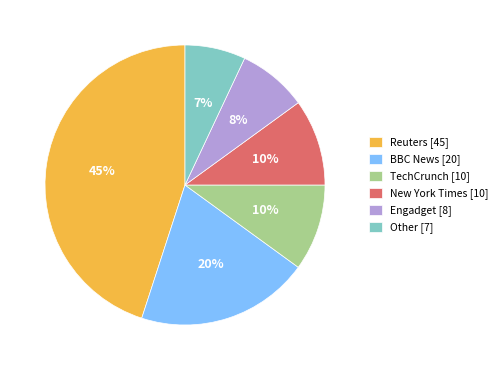

Does Other represent more than half of the total?

No